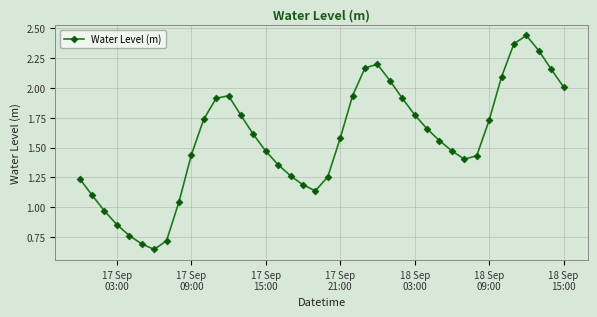

How many data points are less than 1?

6